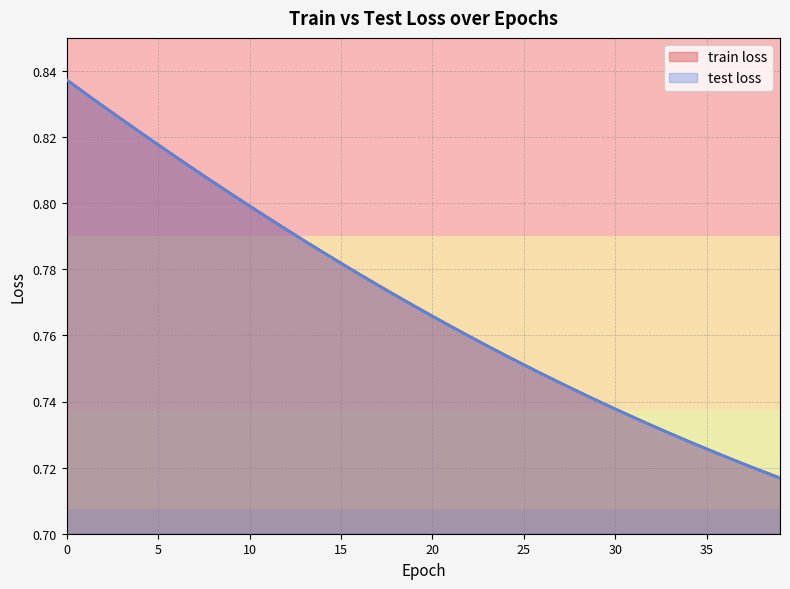

What is the difference between the second highest and minimum values in the train loss series?

0.1